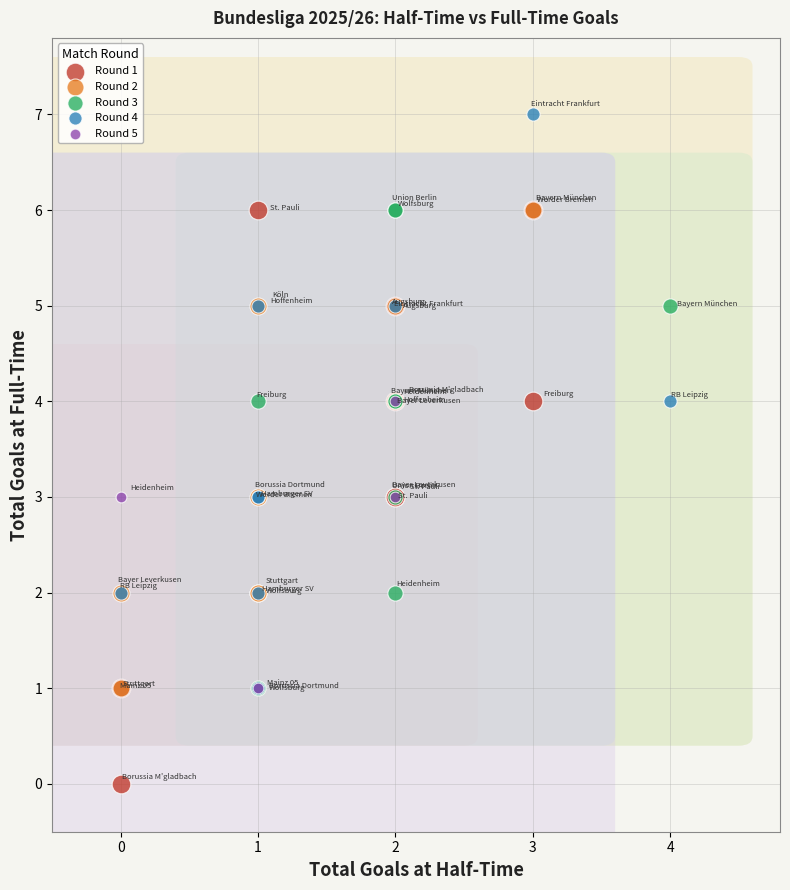

Which series contains the lowest Y value?

Round 1